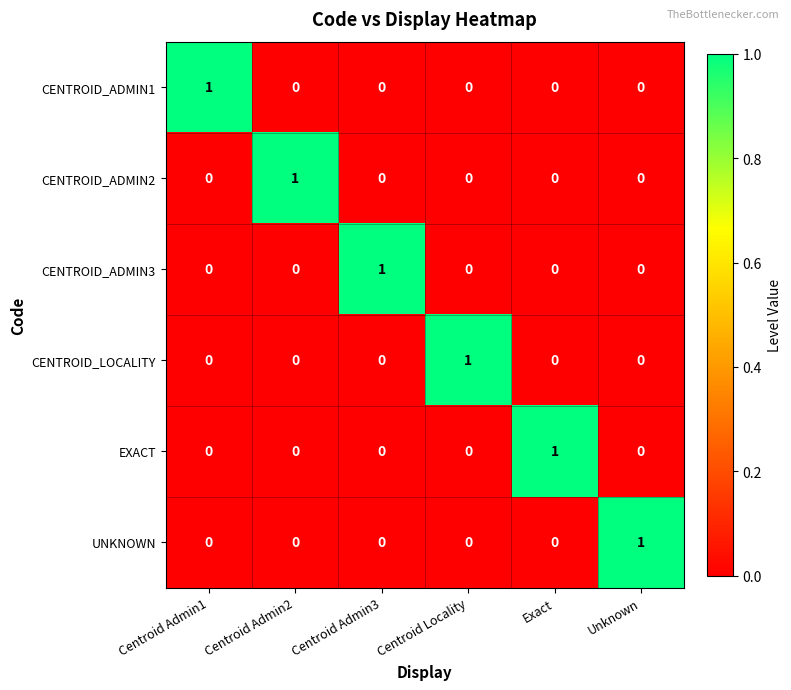

How many CENTROID_LOCALITY values are between 0 and 1?

6